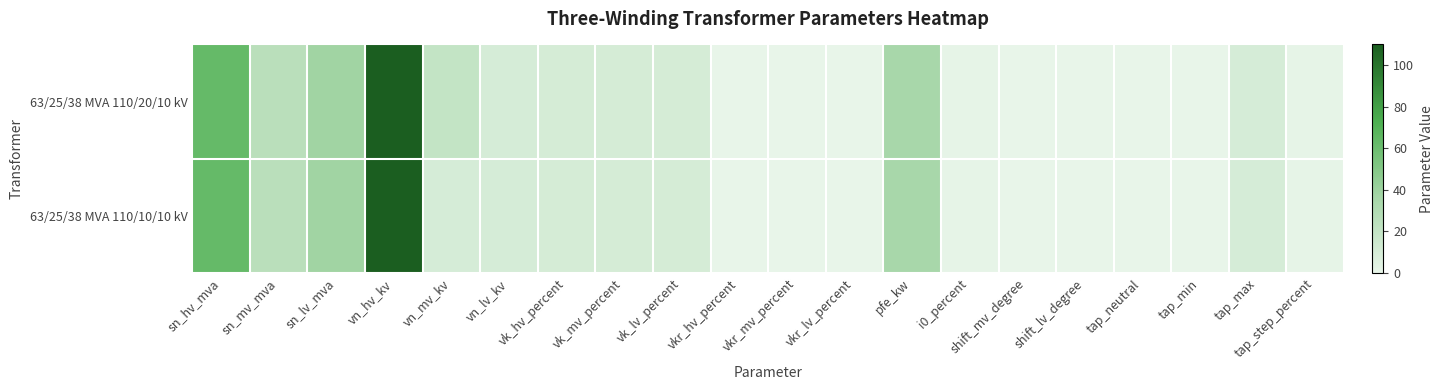

What is the greatest value displayed?

110.0